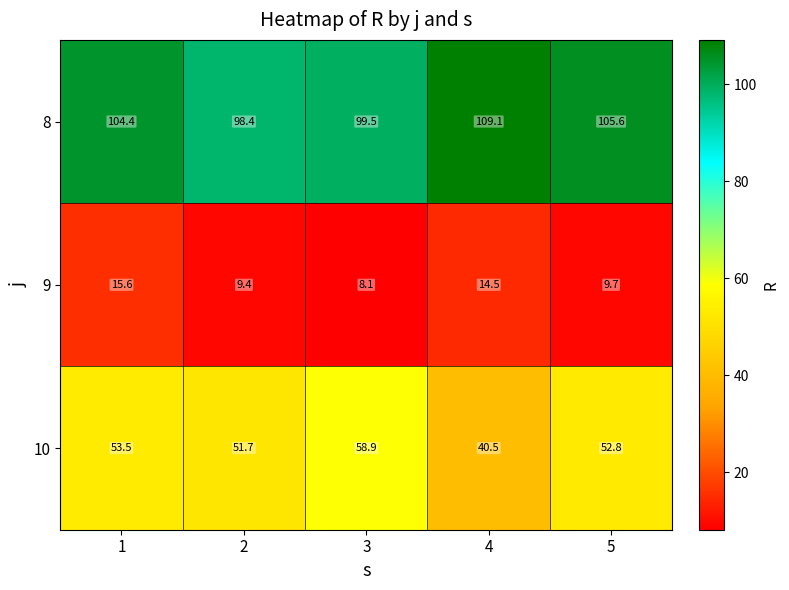

Which series has the largest range (max minus min)?

10